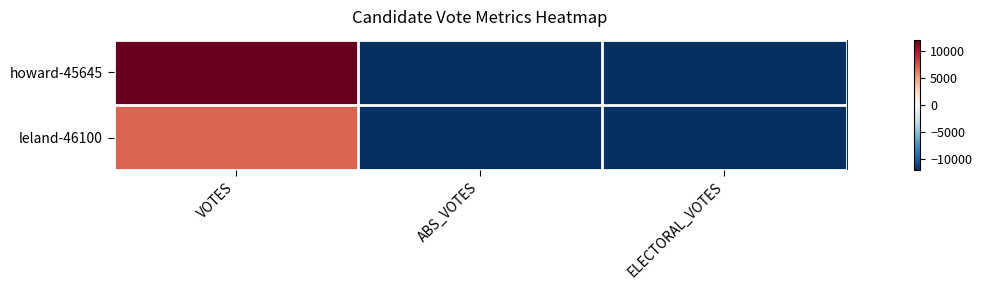

Which label corresponds to the smallest value in the chart?

ABS_VOTES